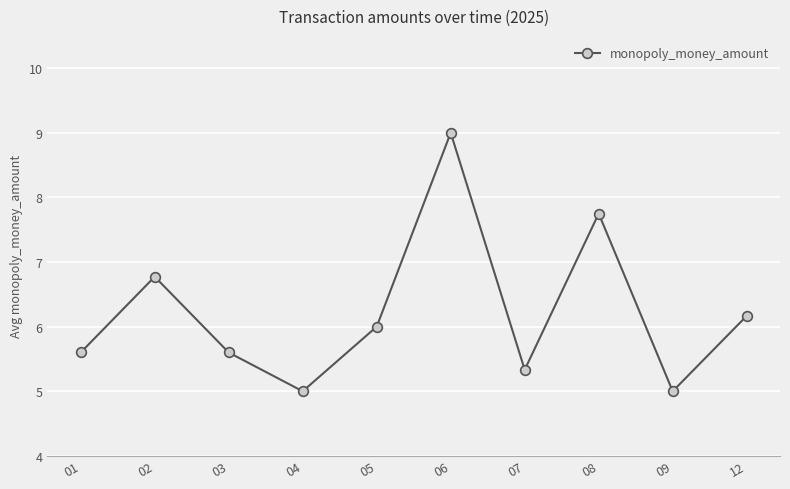

How many lines are shown in the chart?

1